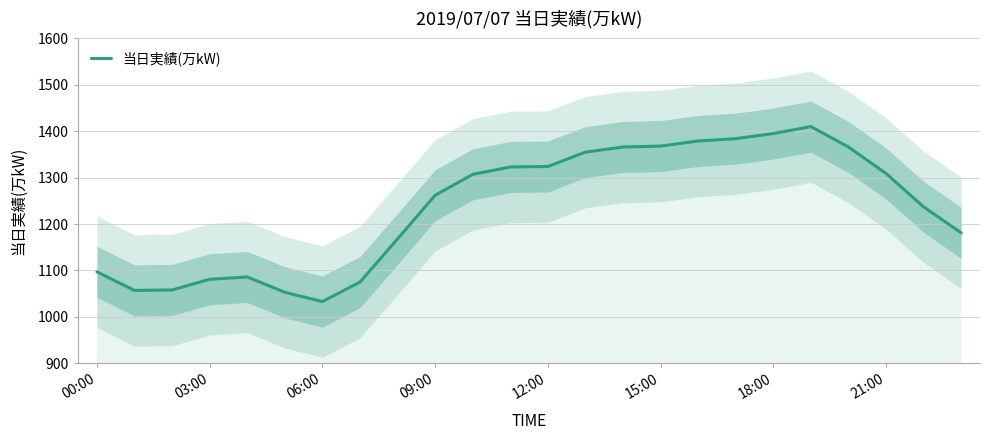

The value at 23 is 1181. True or false?

True